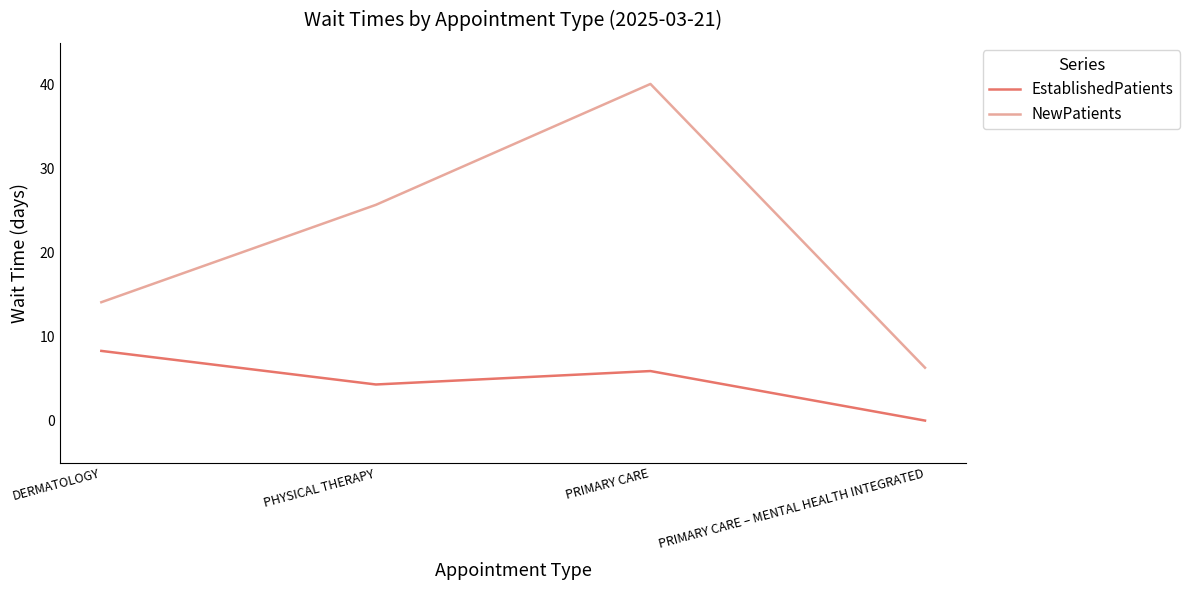

True or false: NewPatients has a value of 25.2 at DERMATOLOGY.

False